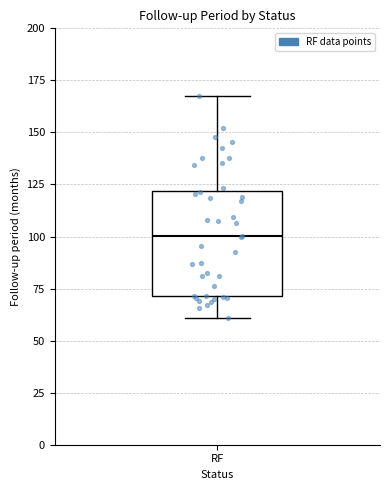

Read this box plot against the y-axis: the position of the median line, the range covered by the box, and the ends of both whiskers. The values are not printed on the chart, so give them approximately, as read against the axis.

median 100, box 70 to 120, whiskers 60 to 165